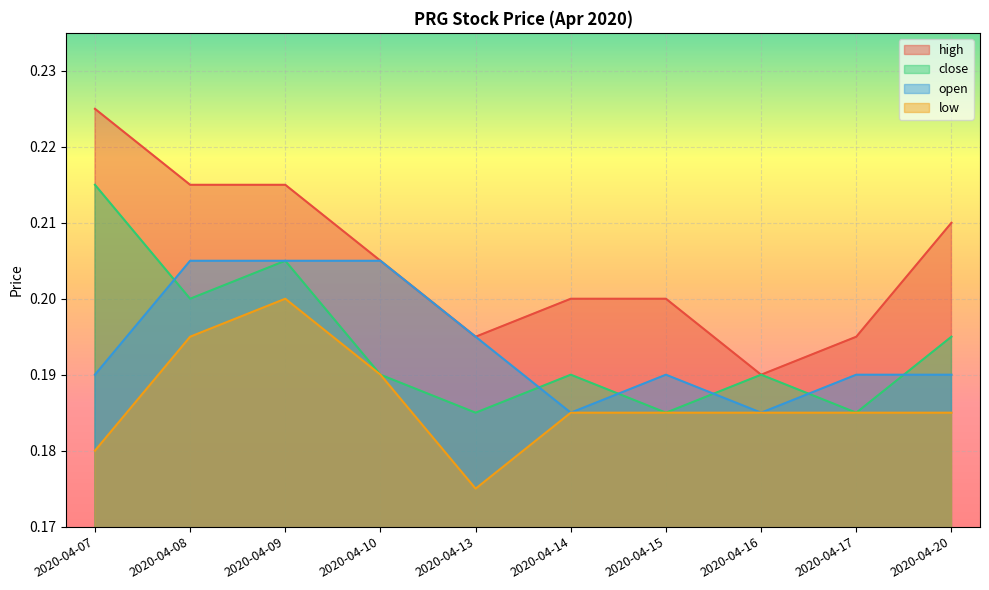

Which has a higher value, 2020-04-07 or 2020-04-14?

2020-04-07